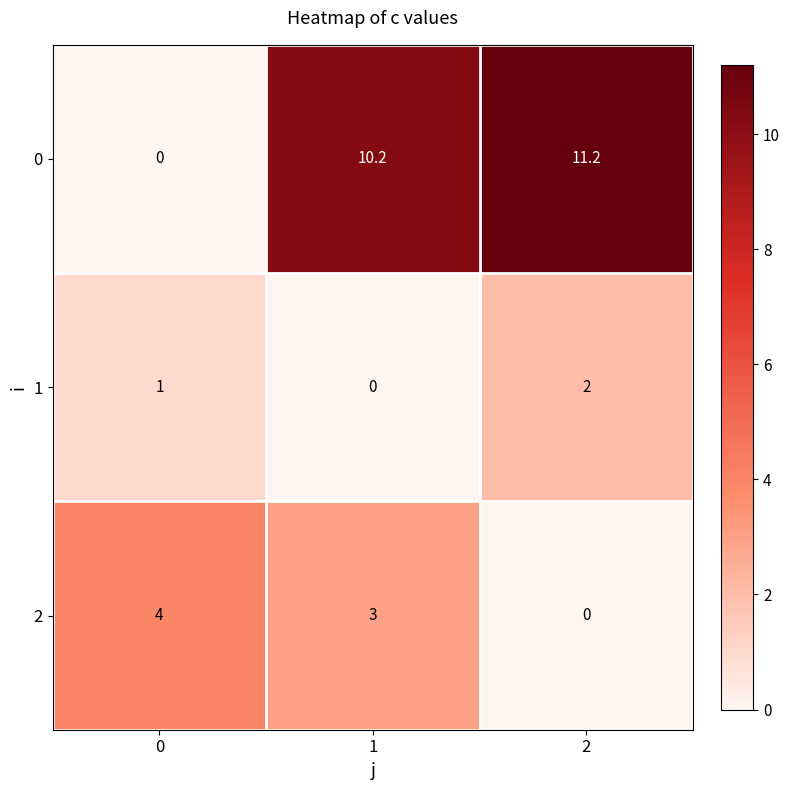

Which series changed the most between 1 and 2?

2